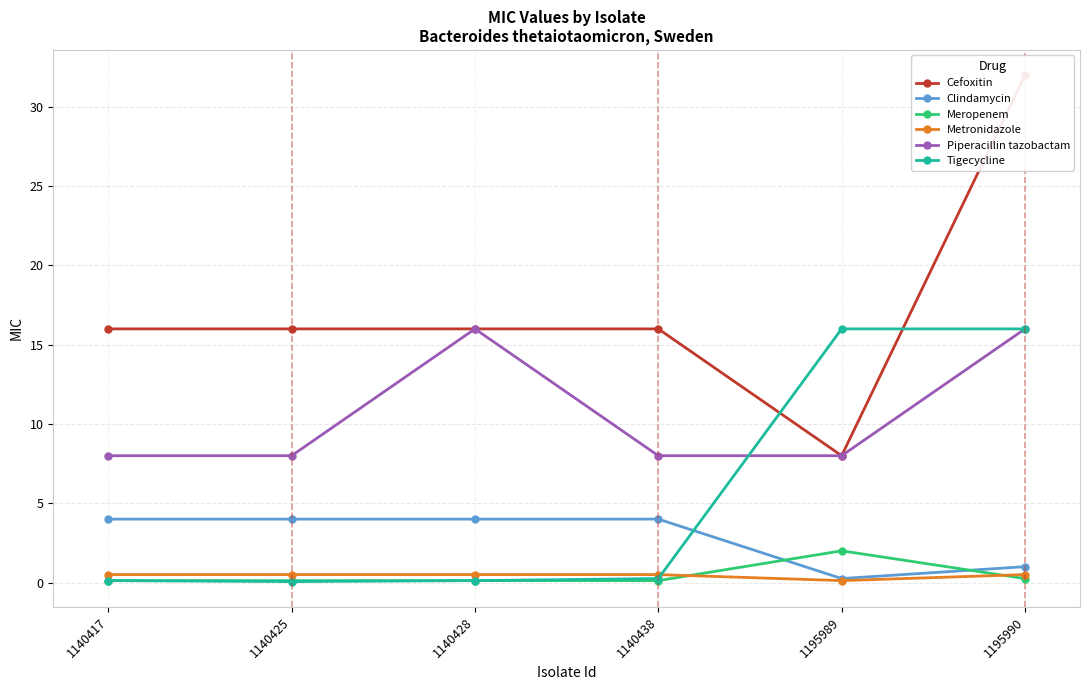

The value of Metronidazole at 1195989 is 0.1. True or false?

True